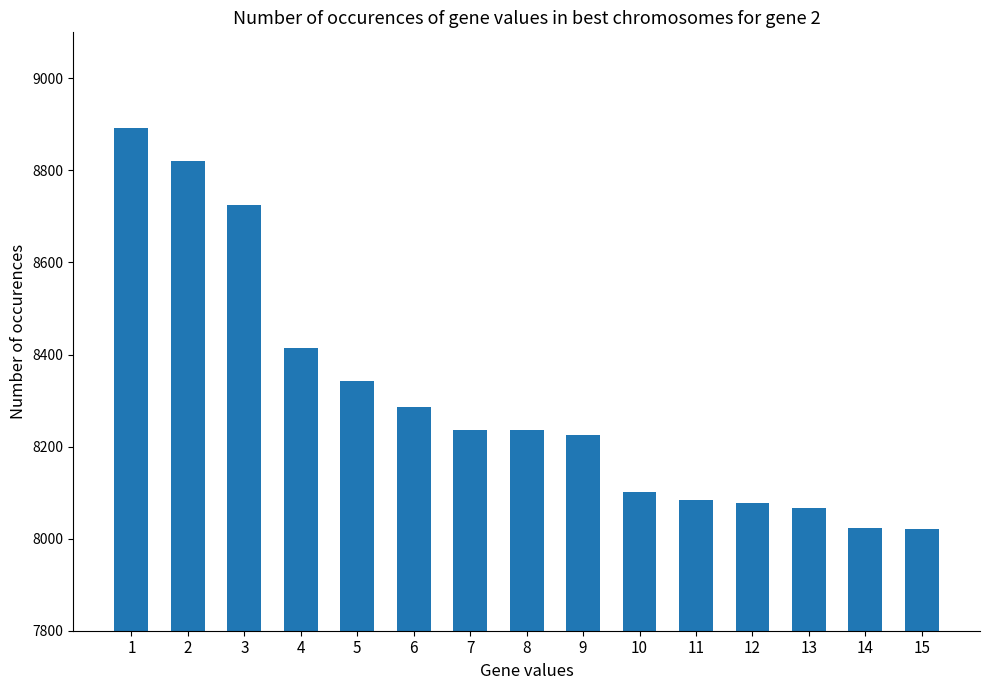

Are the bars horizontal?

No